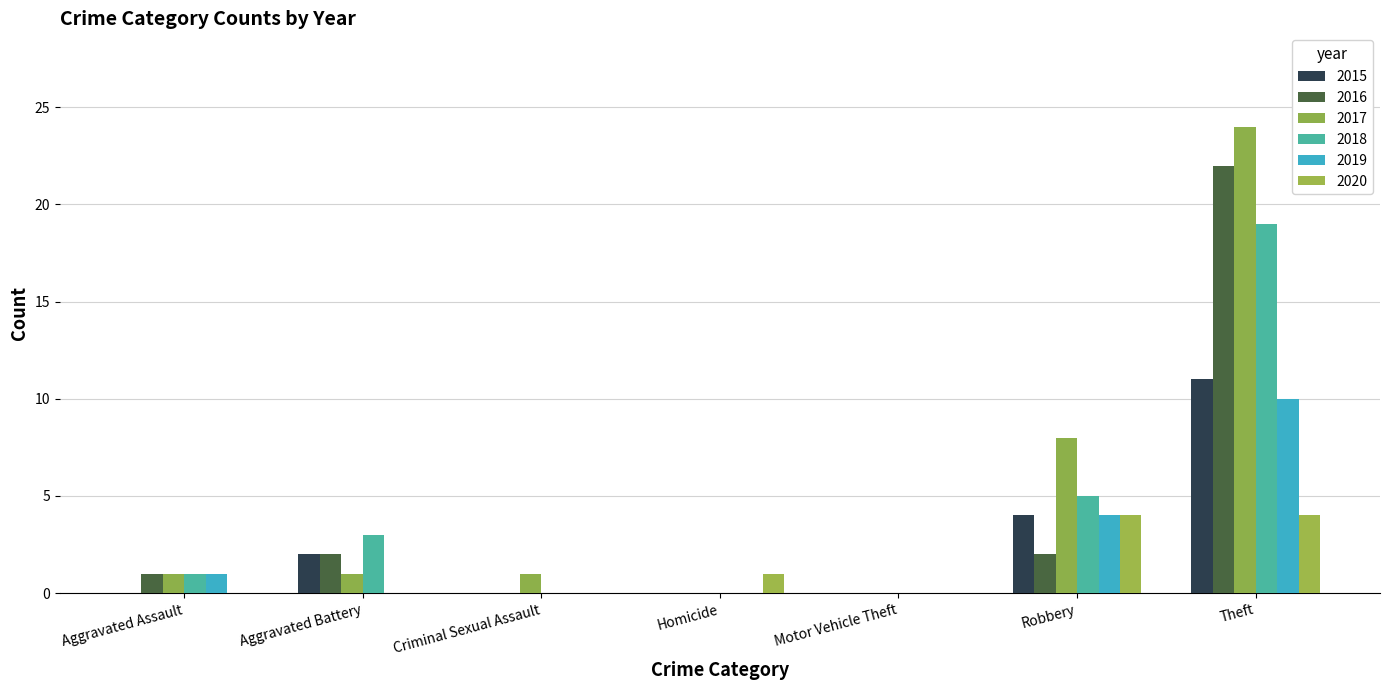

What are all the series names shown in the legend?

2015, 2016, 2017, 2018, 2019, 2020